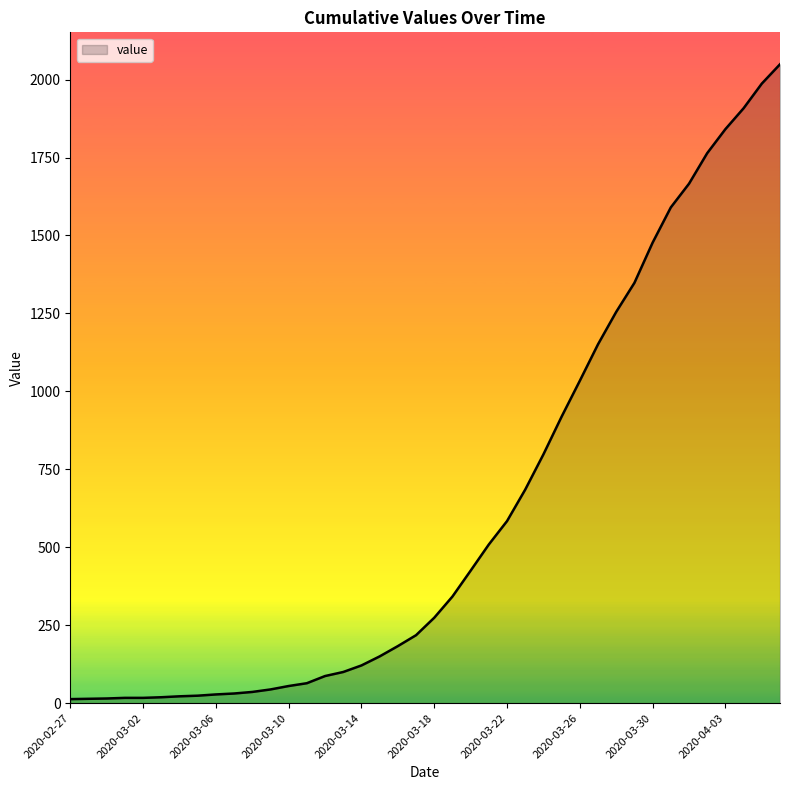

What is the maximum value shown in the chart?

2049